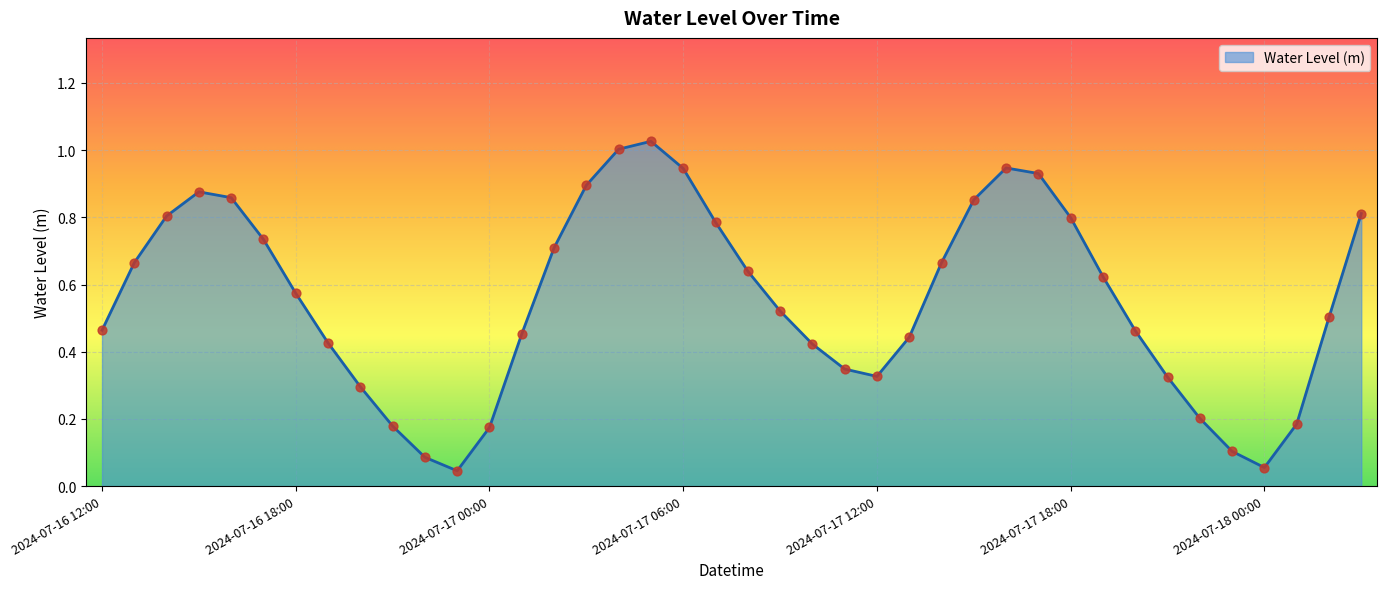

How many lines are shown in the chart?

1